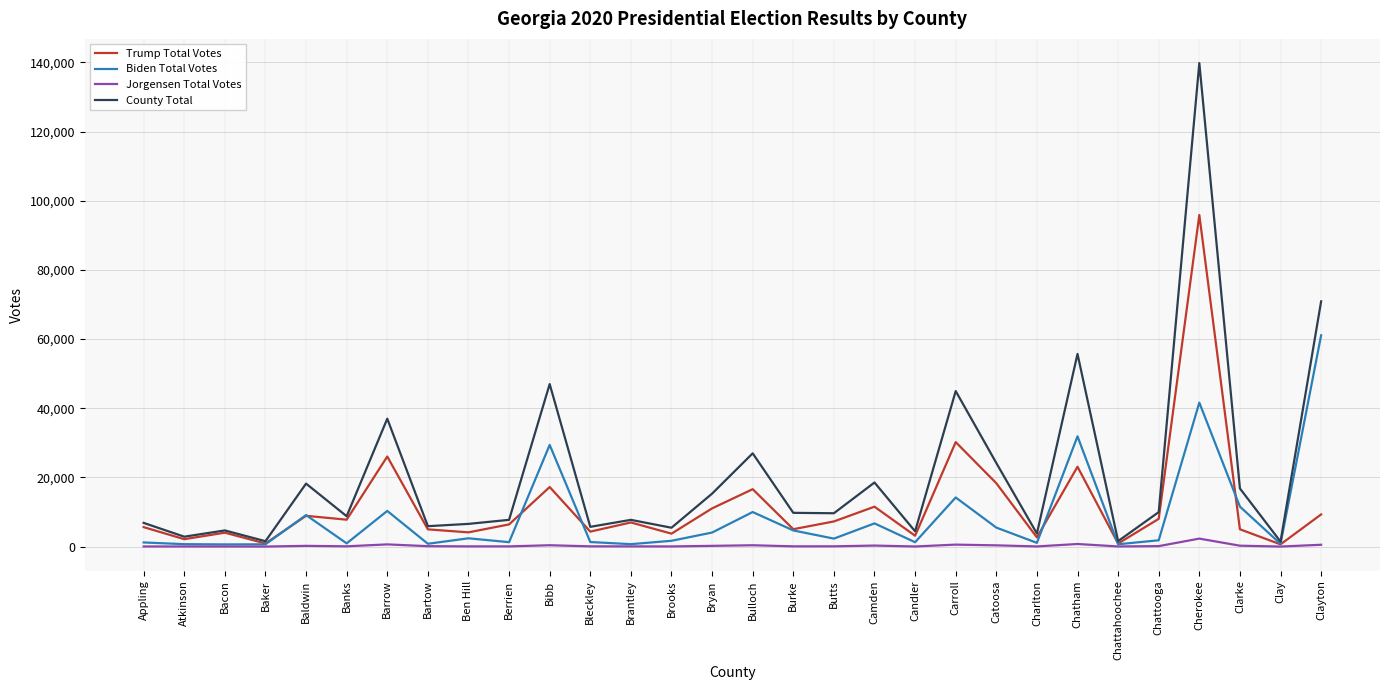

In Biden Total Votes, how many points are lower than both neighbors (excluding endpoints)?

10